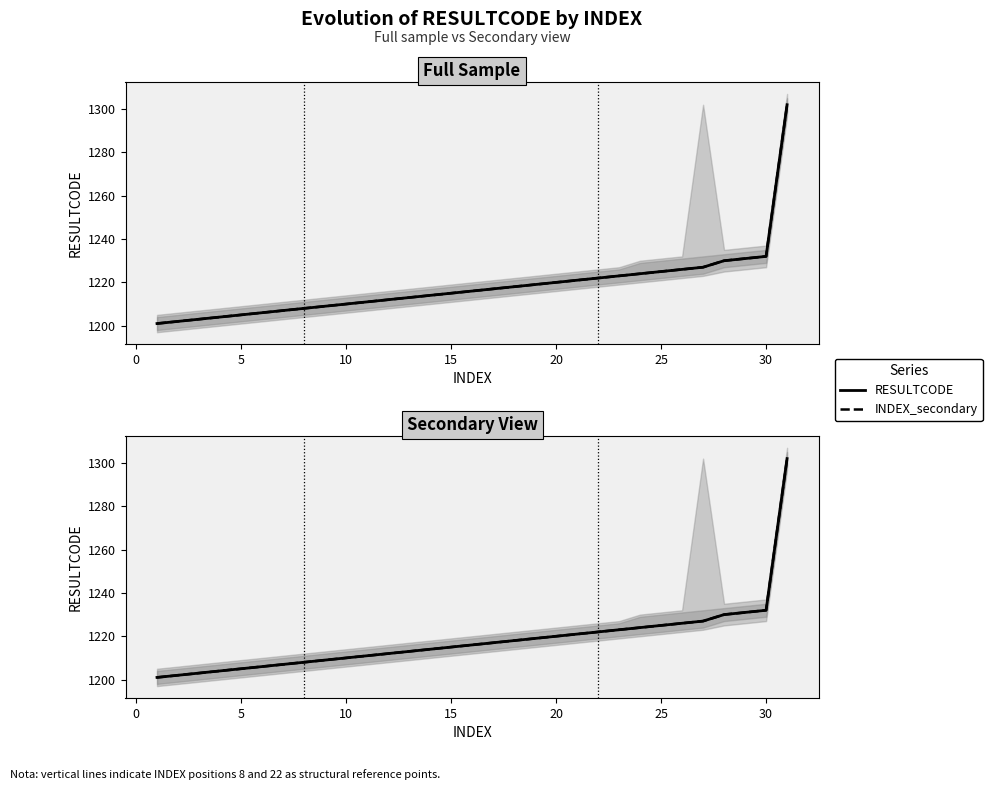

What is the average value of the INDEX_secondary series?

1218